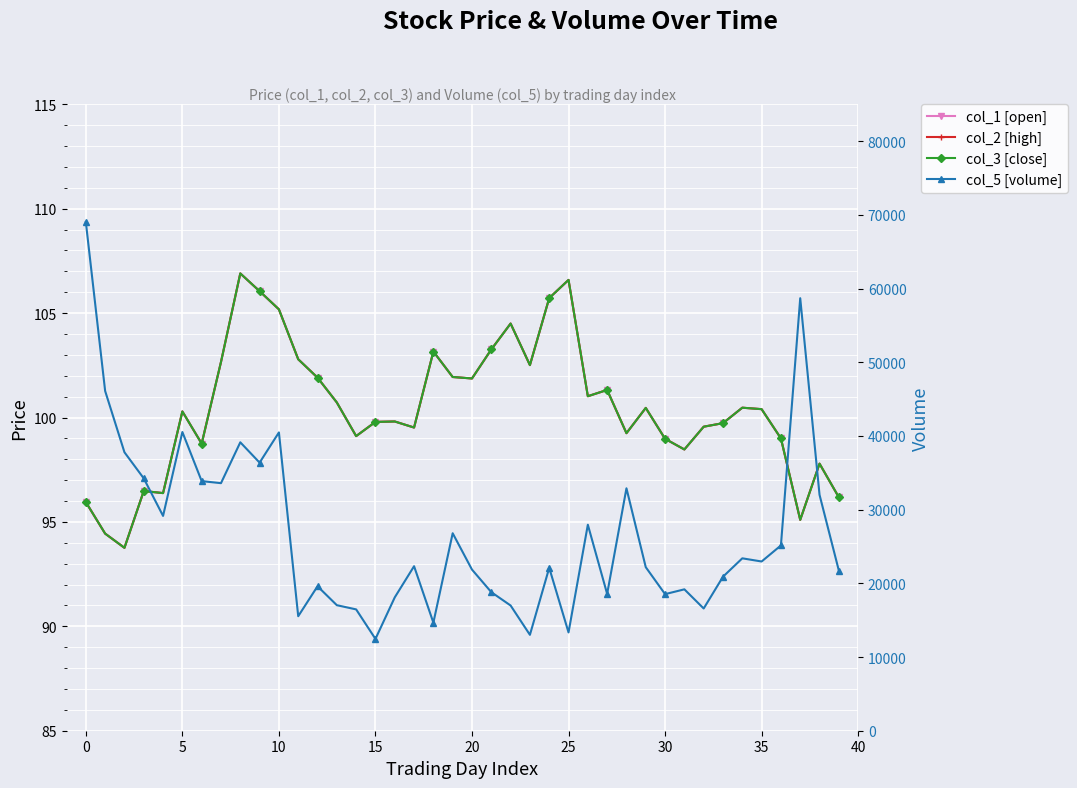

True or false: col_5 [volume] has more than 0 points higher than both neighbors.

True